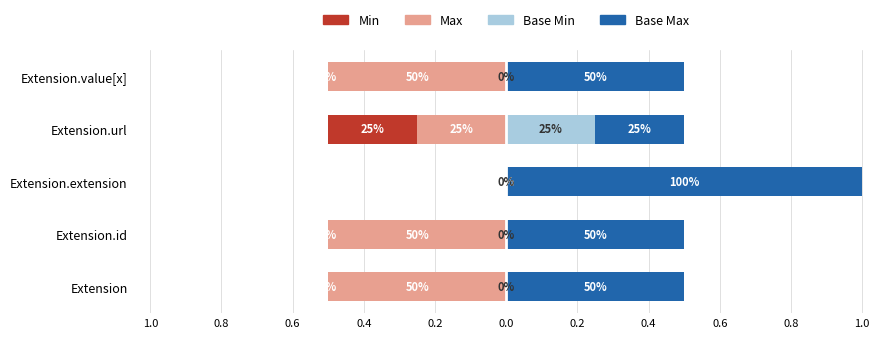

What is the spread (max minus min) of values at Extension.value[x]?

0.5